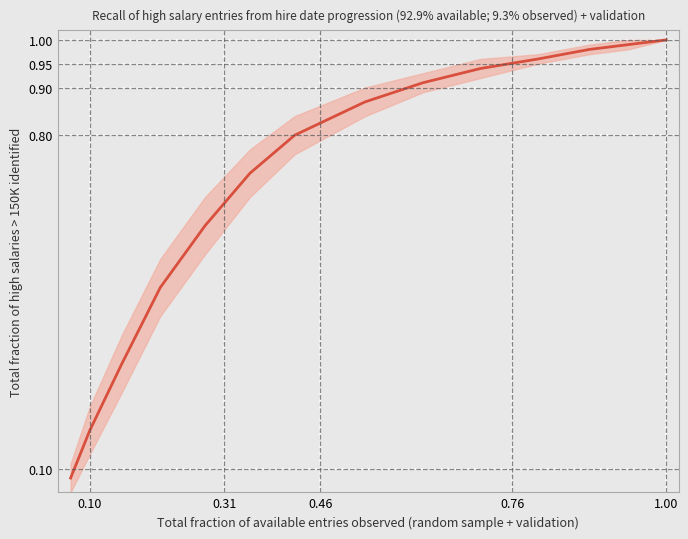

What is the sum of all values?

9.8